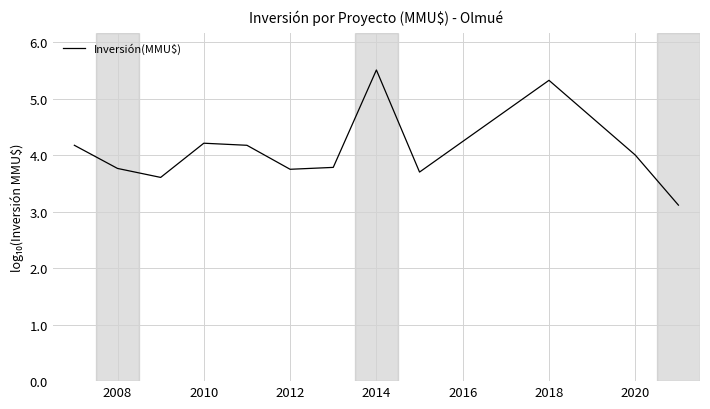

What is the sum of all values?

49.1